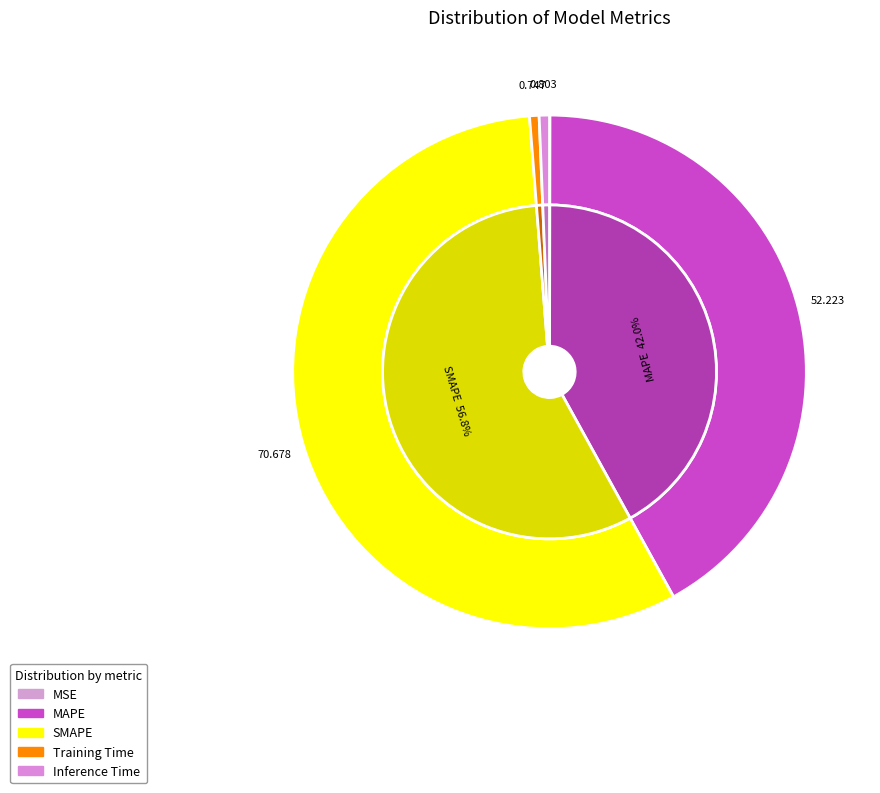

What portion of the pie excludes MSE?

100.0%